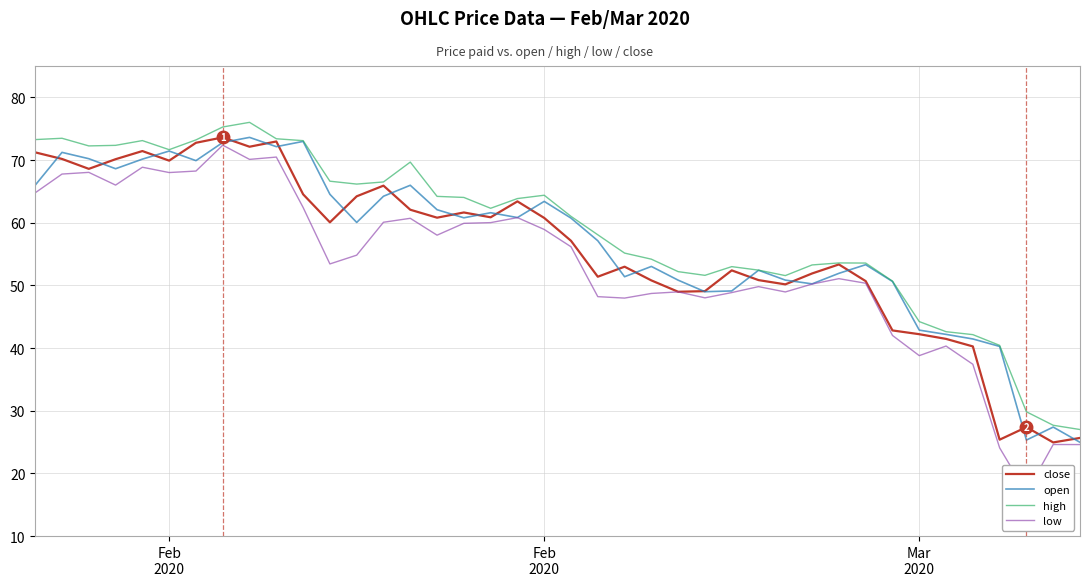

The open series shows 71.4 at Feb 2020. True or false?

True